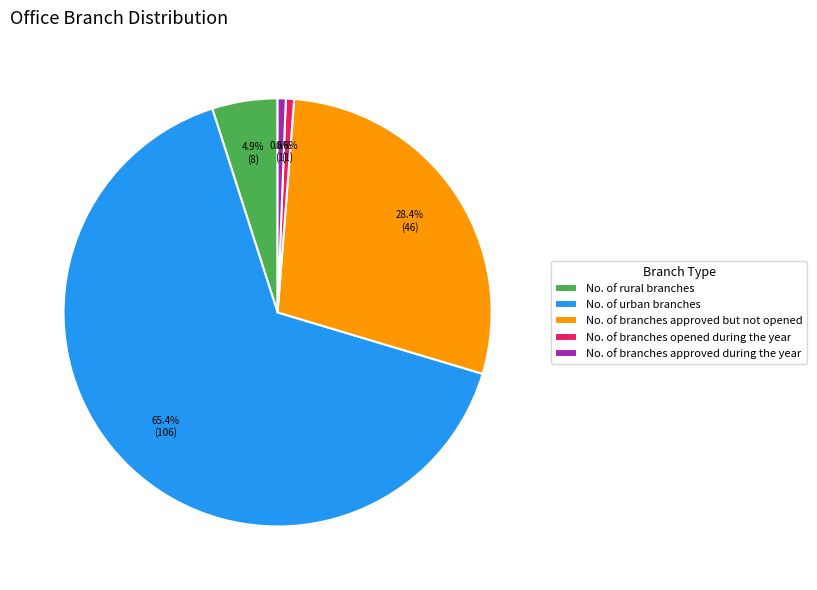

What is the majority slice?

No. of urban branches